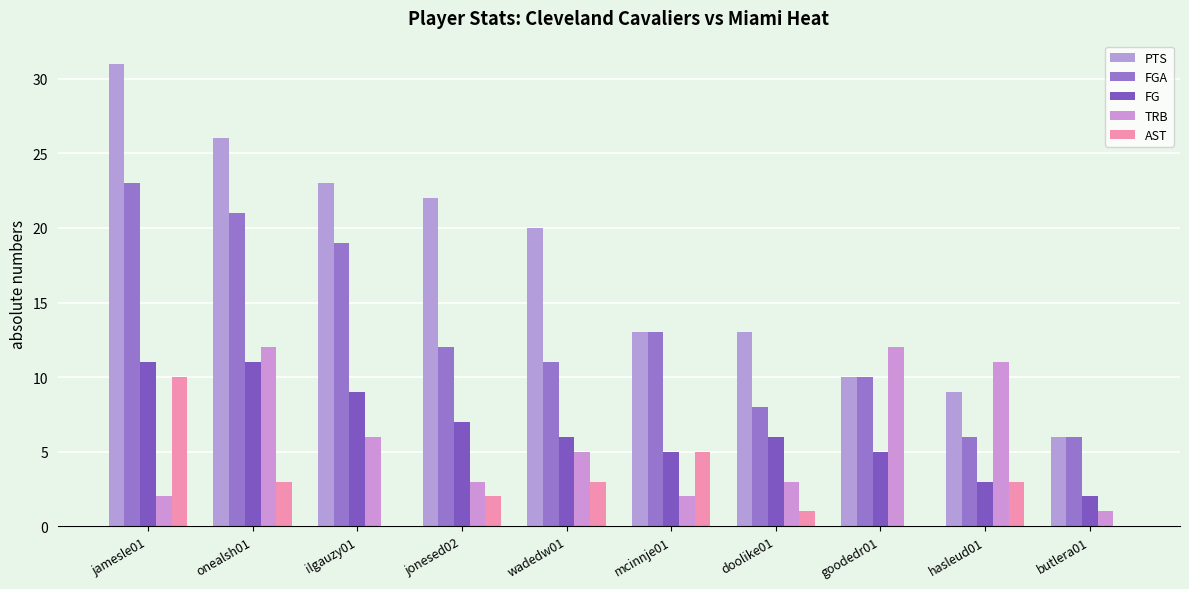

Is the value of TRB at jamesle01 greater than the value of PTS at butlera01?

No